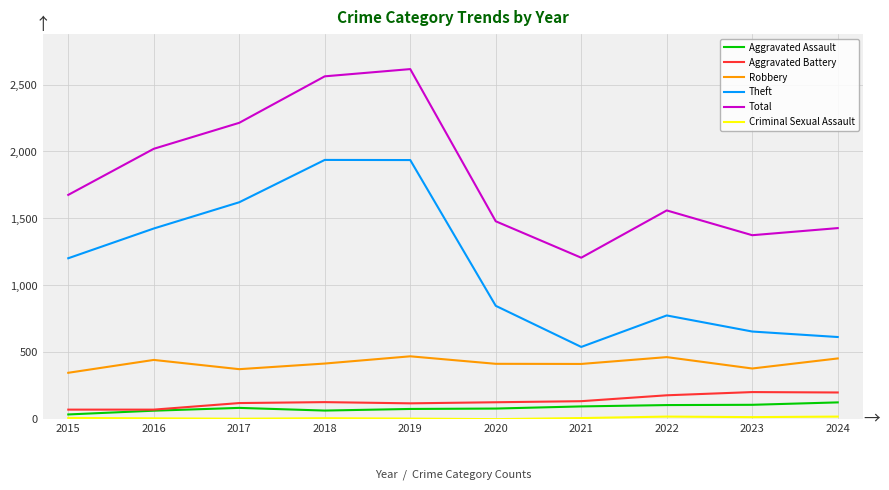

True or false: Aggravated Assault and Robbery cross at least once.

False